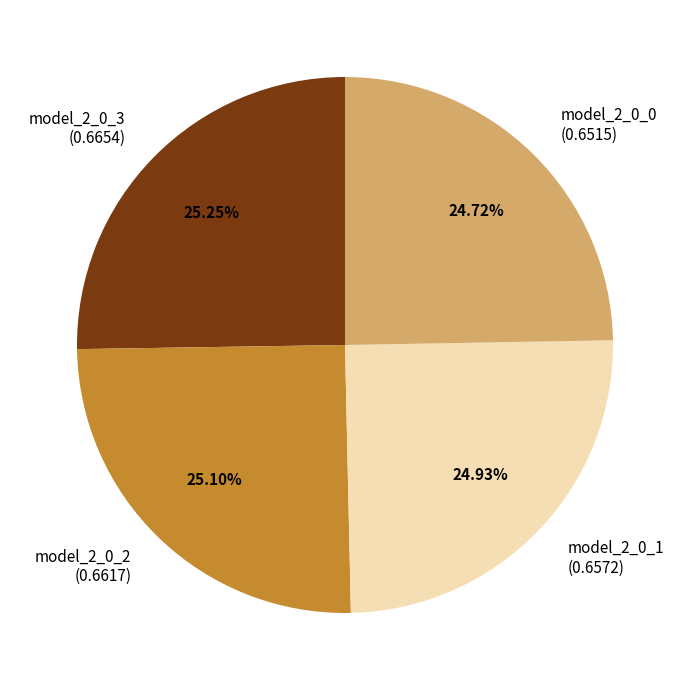

How many segments does this pie chart have?

4